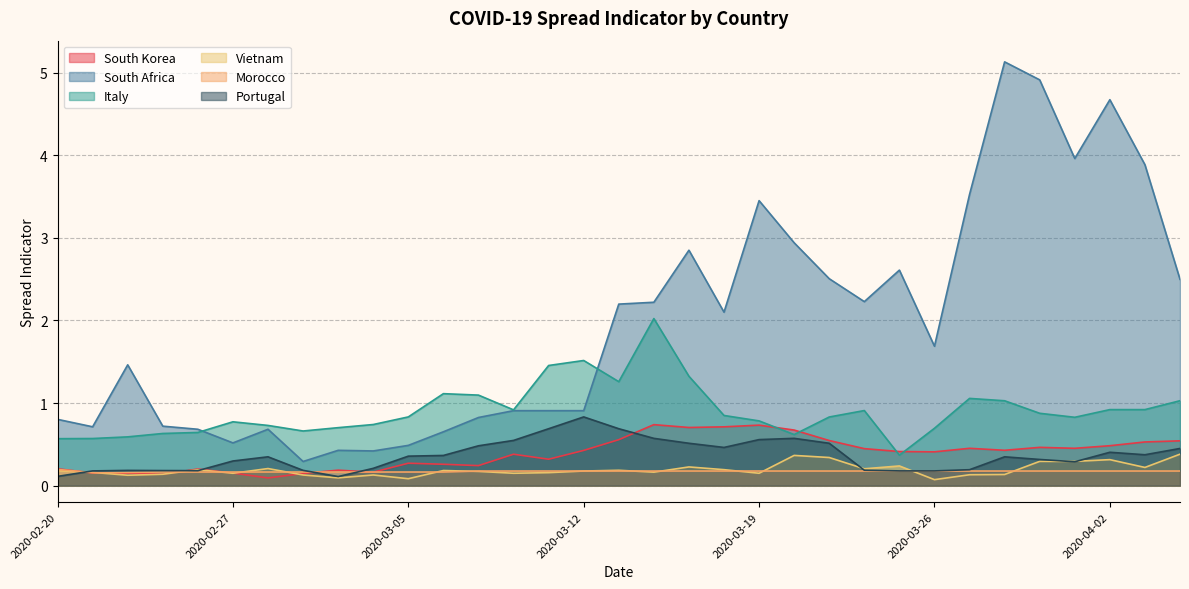

At which label is Vietnam closest to 0?

2020-03-26